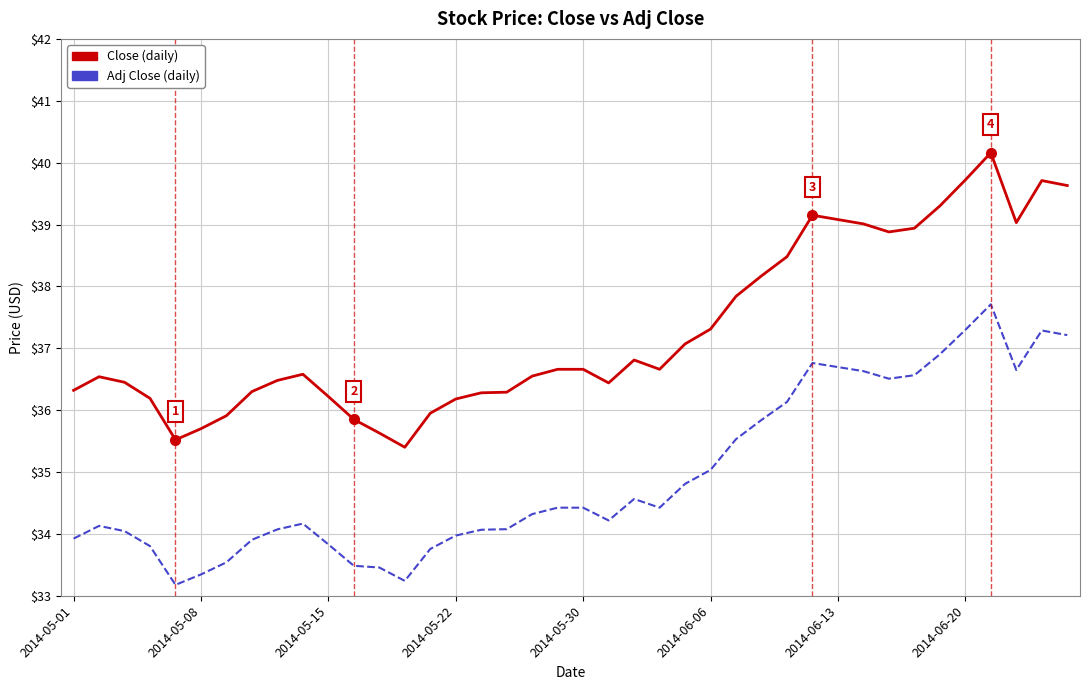

What is the minimum value shown in the chart?

33.2